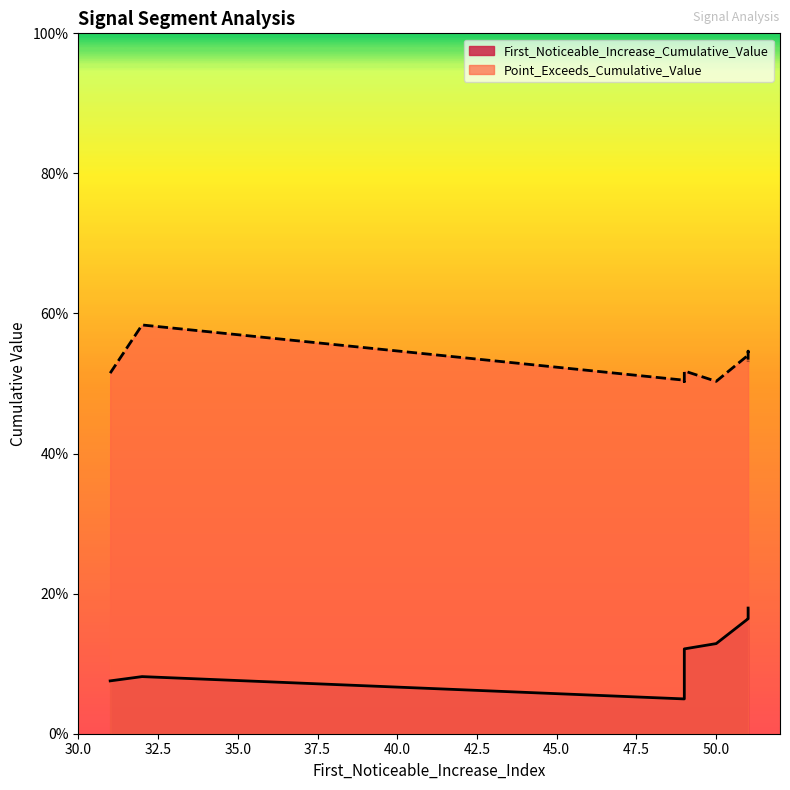

How many interior local valleys does the Point_Exceeds_Cumulative_Value series have?

3